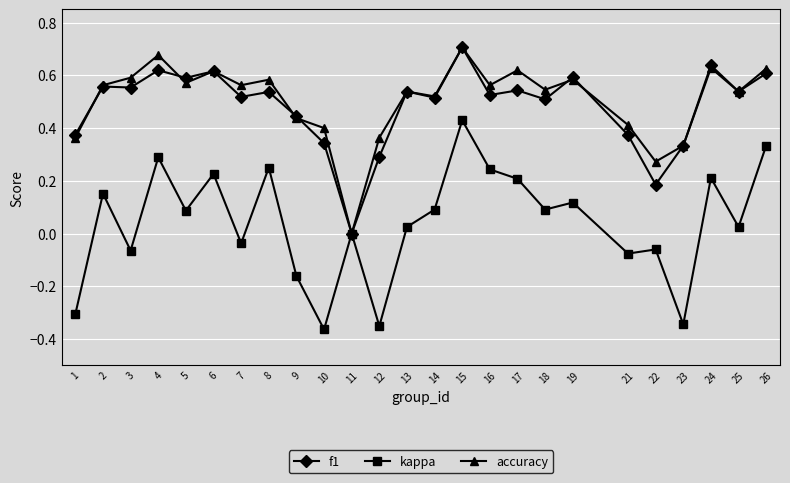

Is the value of f1 at 16 greater than the value of kappa at 13?

Yes